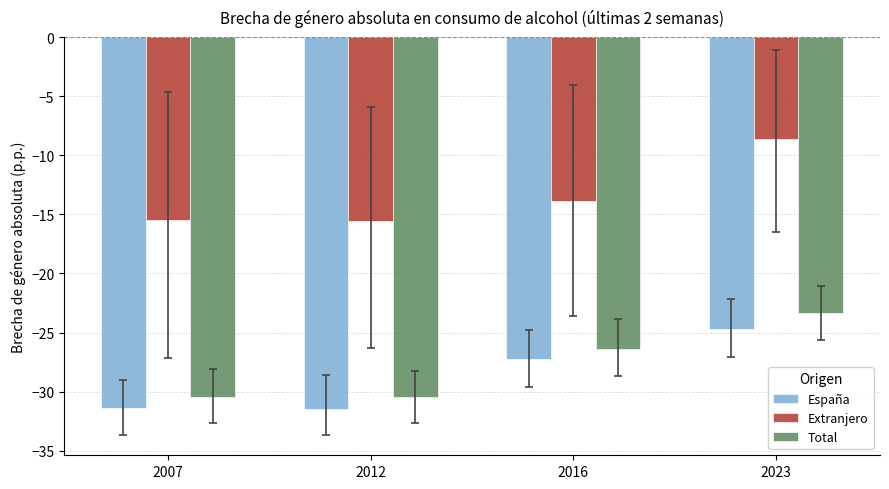

At which label is Extranjero closest to -12?

2016